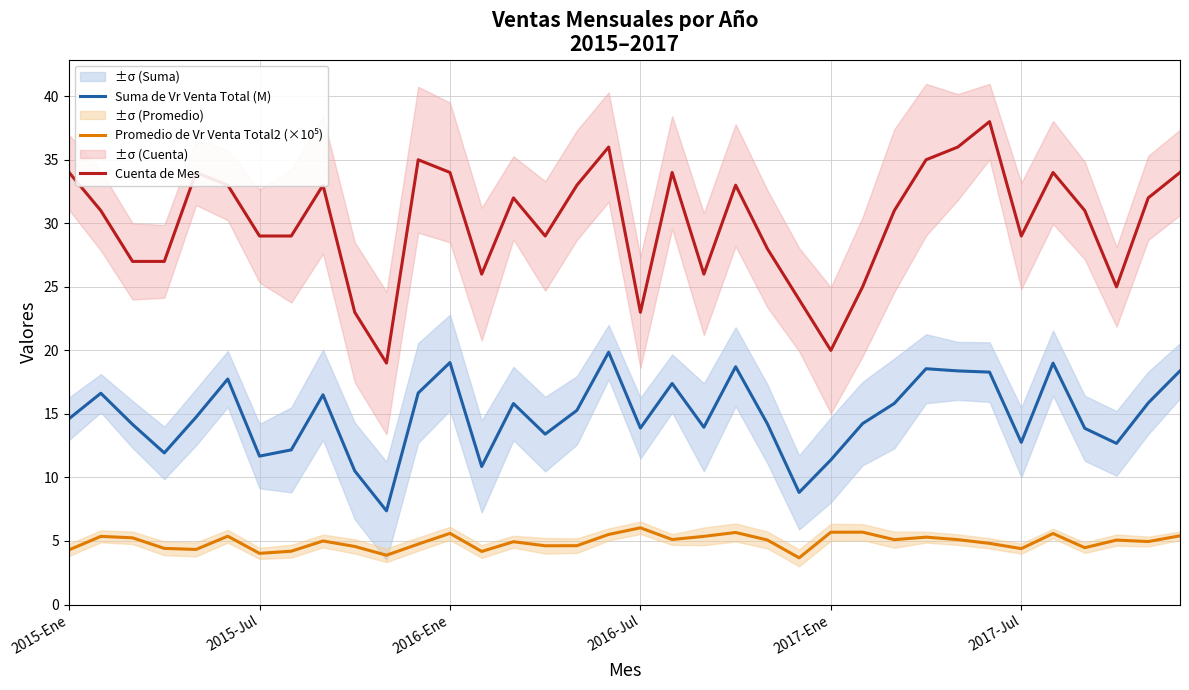

True or false: Promedio de Vr Venta Total2 (×10⁵) and Suma de Vr Venta Total (M) intersect in this chart.

False